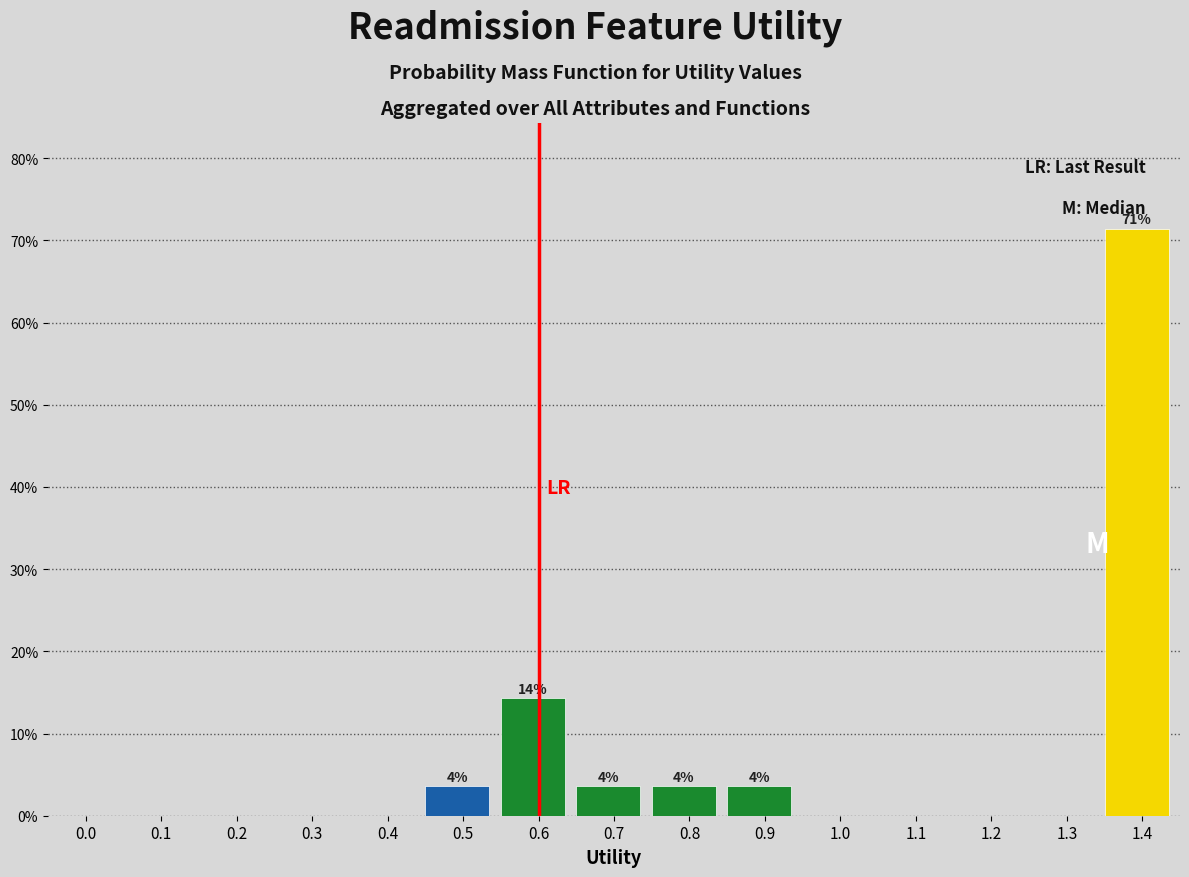

Reading right to left, what are all the values shown in this chart?

1.4=71.4	1.3=0.0	1.2=0.0	1.1=0.0	1.0=0.0	0.9=3.6	0.8=3.6	0.7=3.6	0.6=14.3	0.5=3.6	0.4=0.0	0.3=0.0	0.2=0.0	0.1=0.0	0.0=0.0